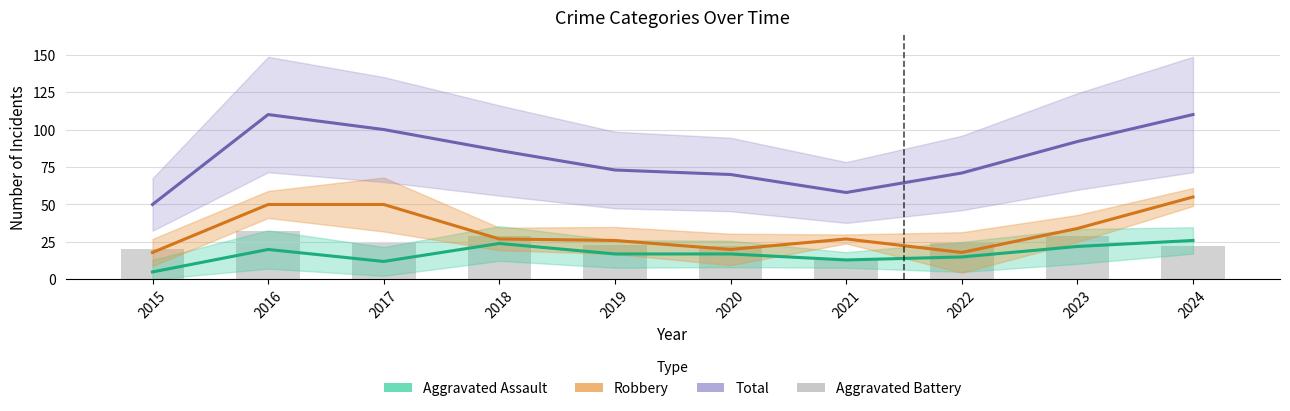

Is it true that Total equals 86 at 2018?

True